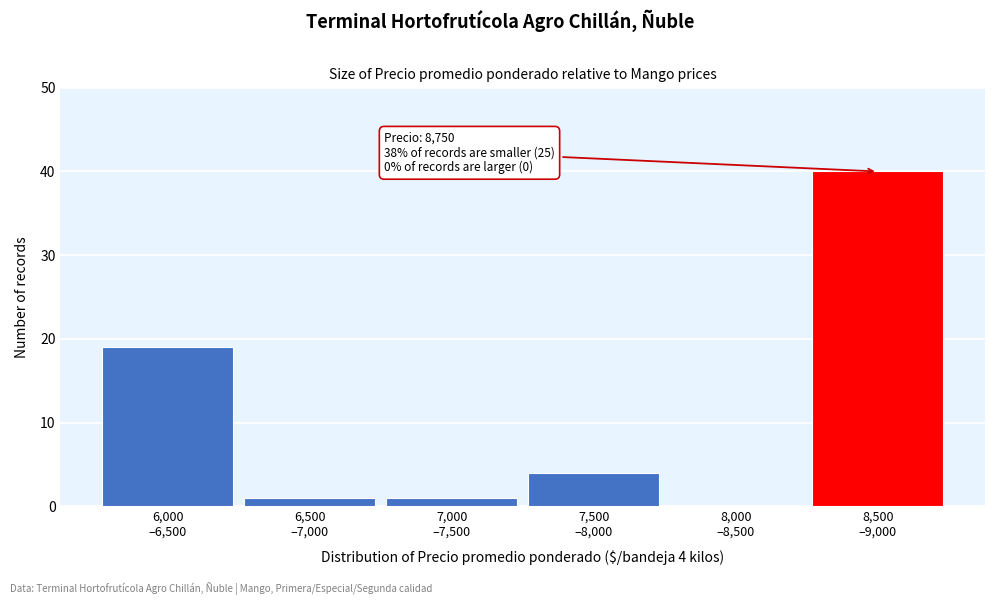

What is the sum of all values?

65